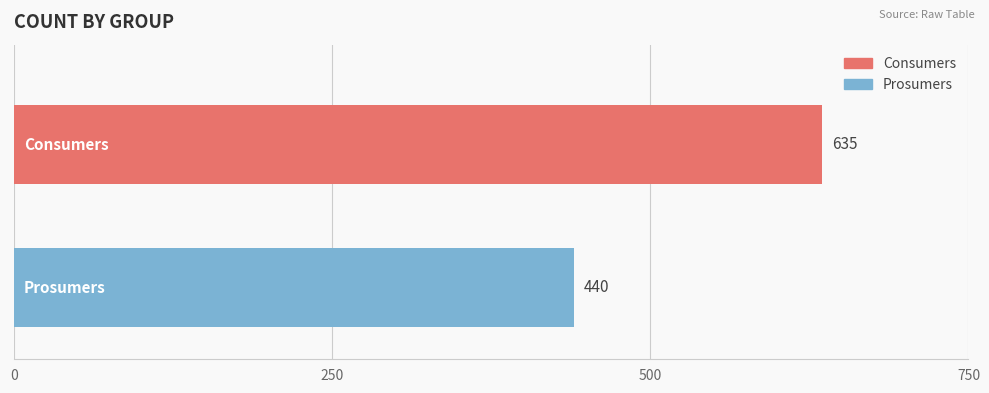

What is the smallest value displayed?

440